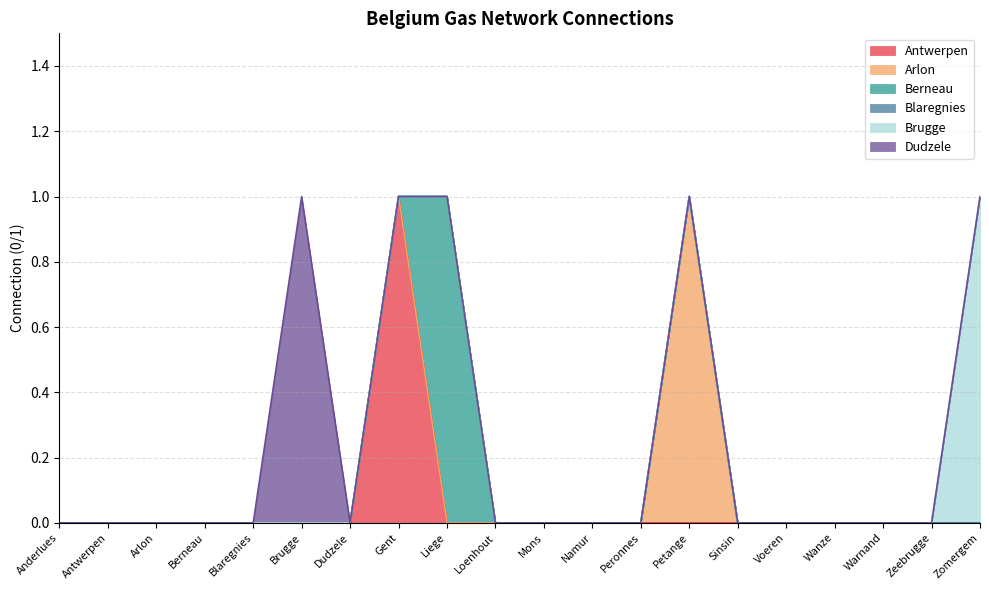

Does the chart have visible grid lines?

Yes